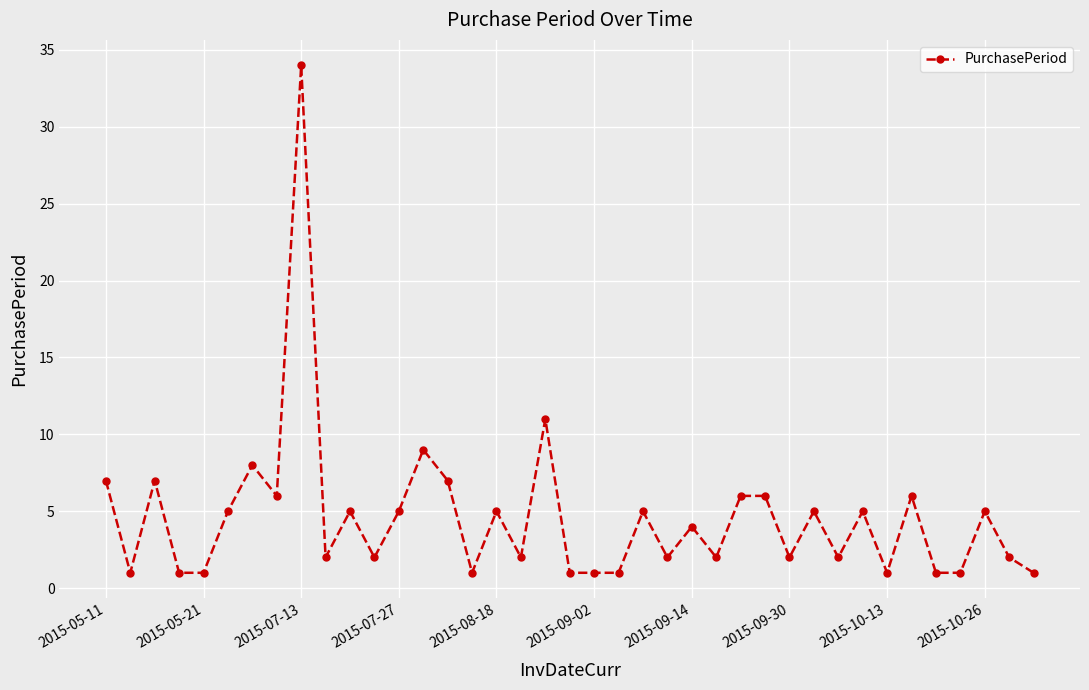

True or false: there are more than 0 points higher than both neighbors.

True